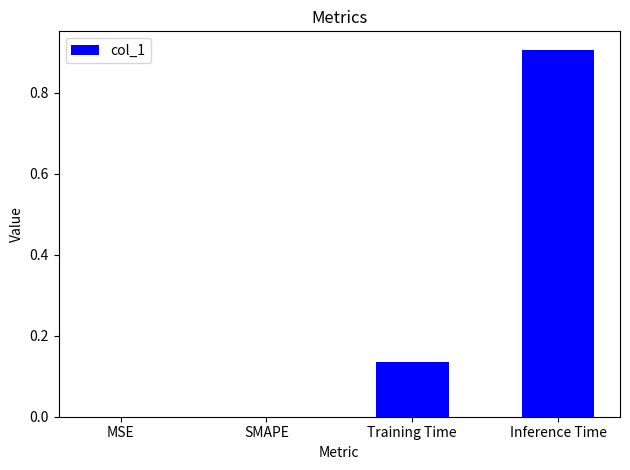

Is it true that the value at Training Time is 0.0?

False